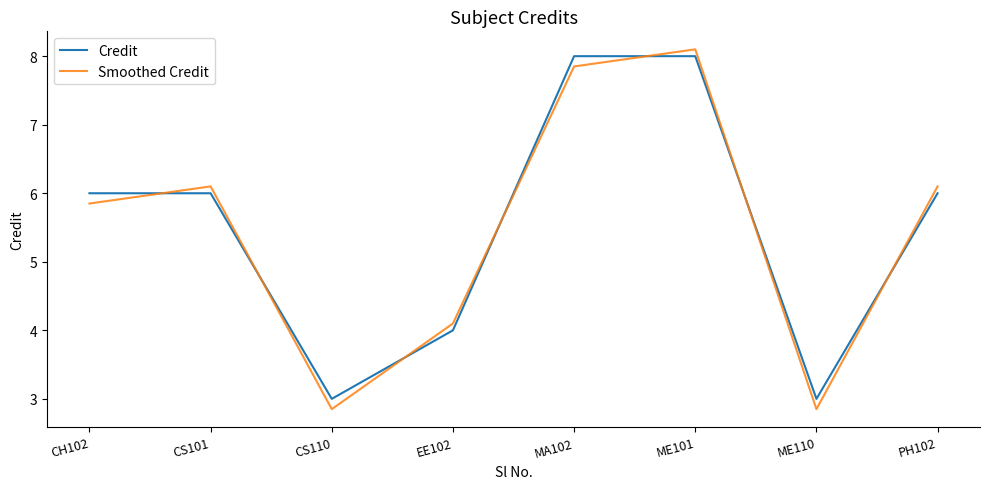

At which category is the sum across all series the highest?

ME101